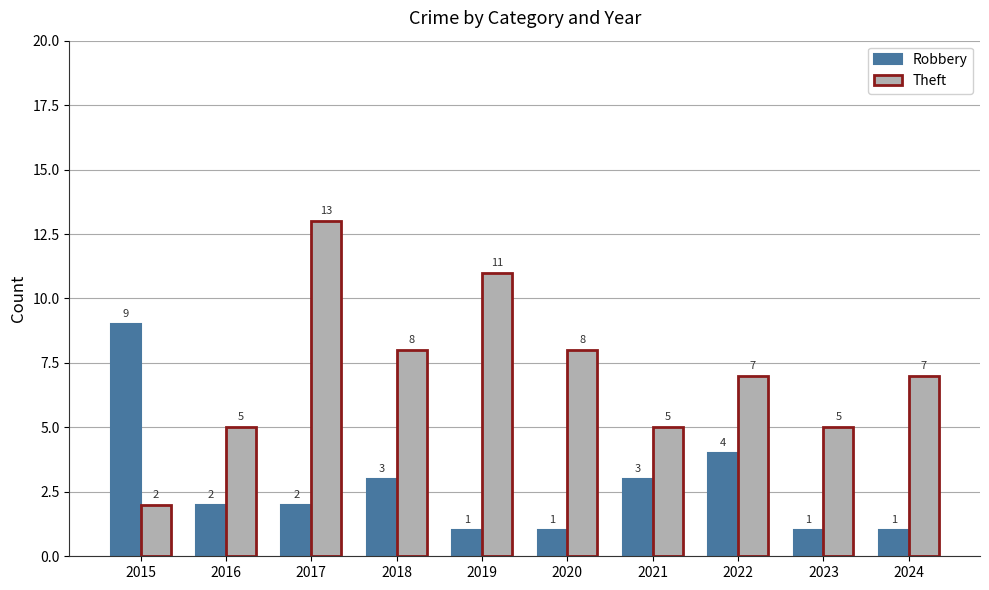

What is the difference between the second highest and second lowest values in the Theft series?

6